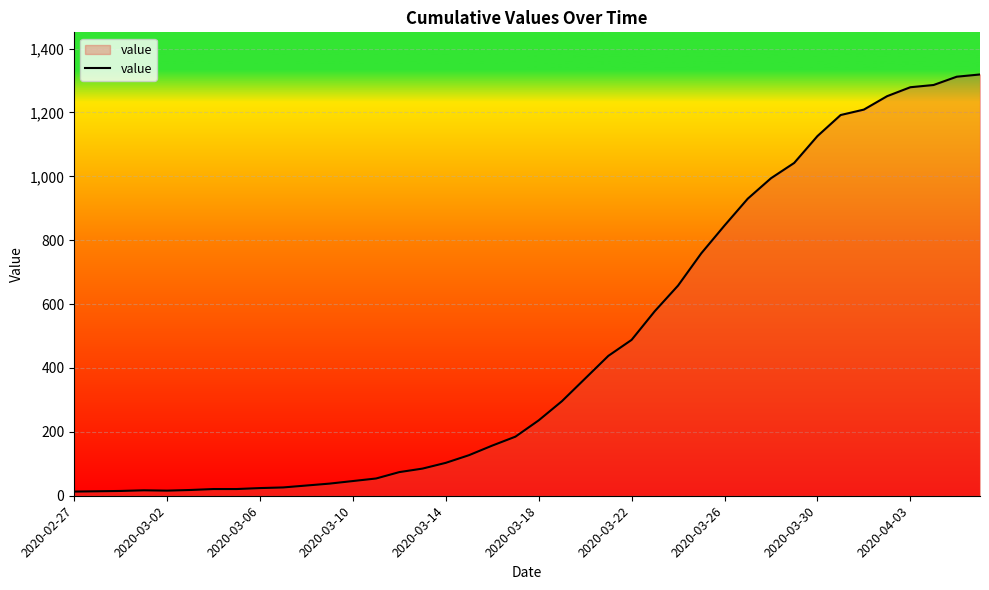

What is the smallest value displayed?

13